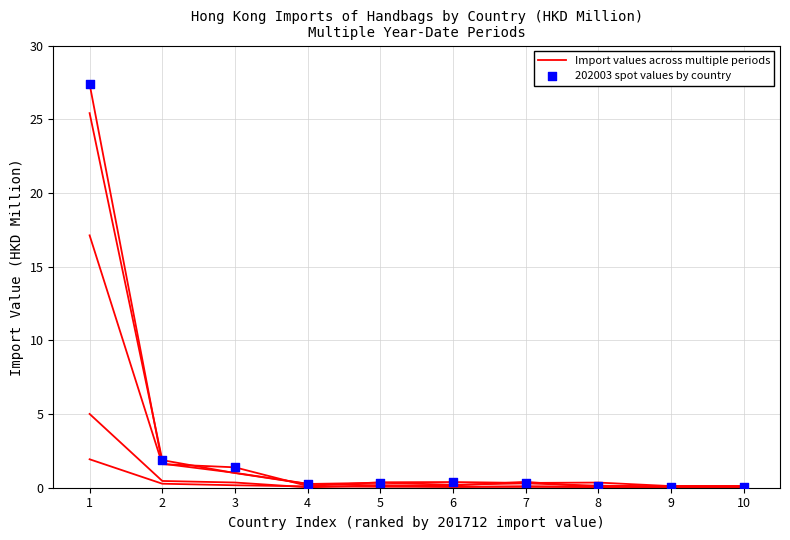

Is this an area chart (filled region under the line)?

No